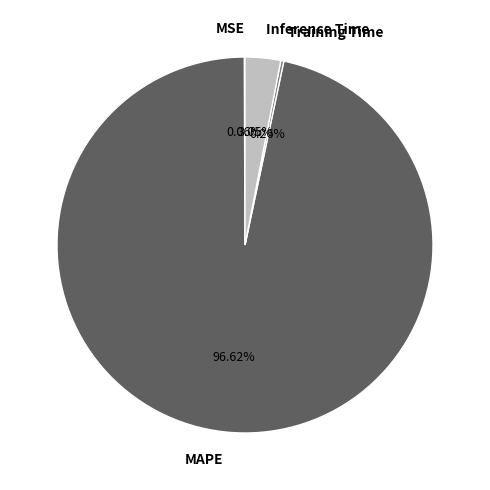

Does Inference Time represent more than half of the total?

No